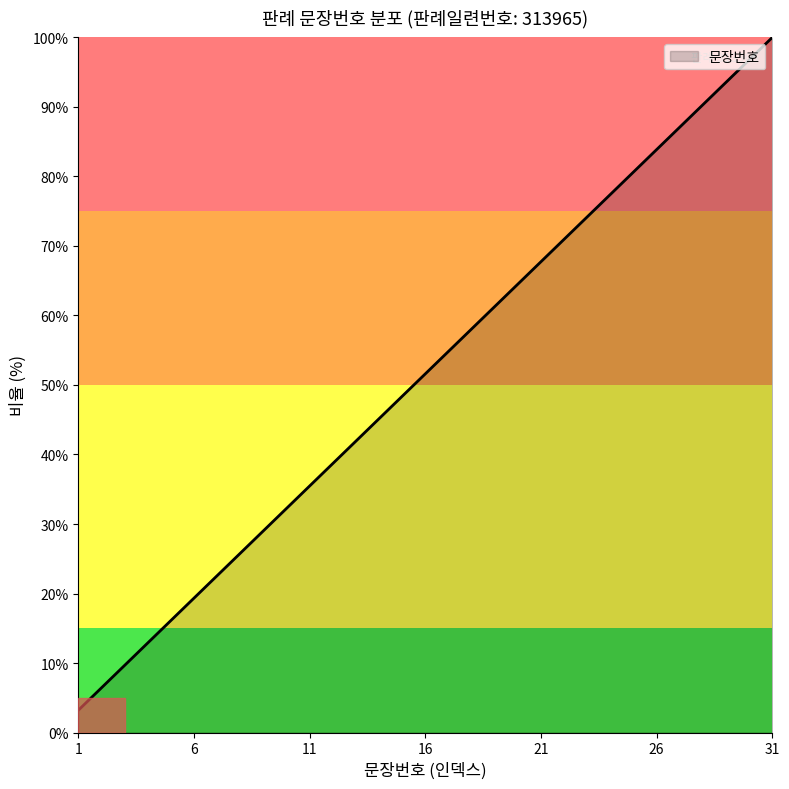

How many values exceed 51?

16